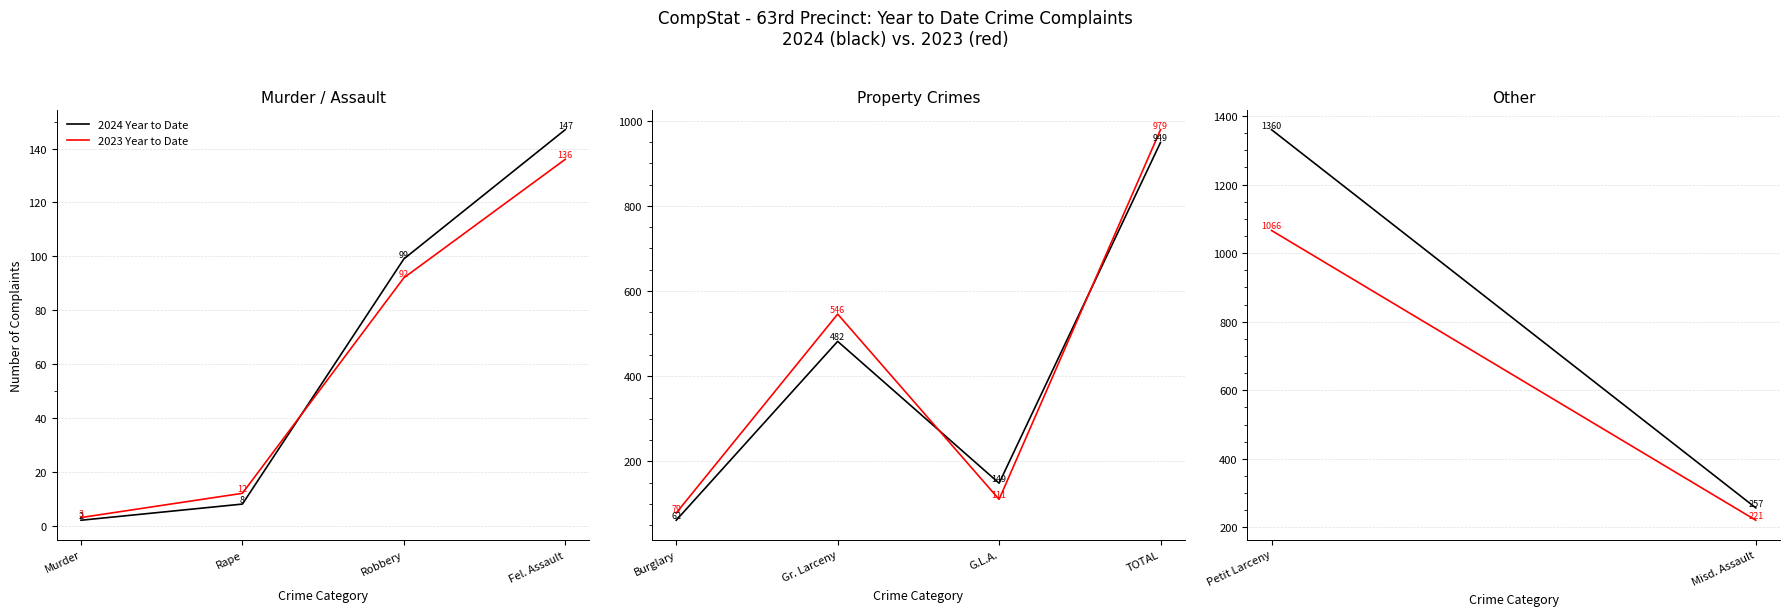

The 2023 Year to Date series shows 1536 at Petit Larceny. True or false?

False